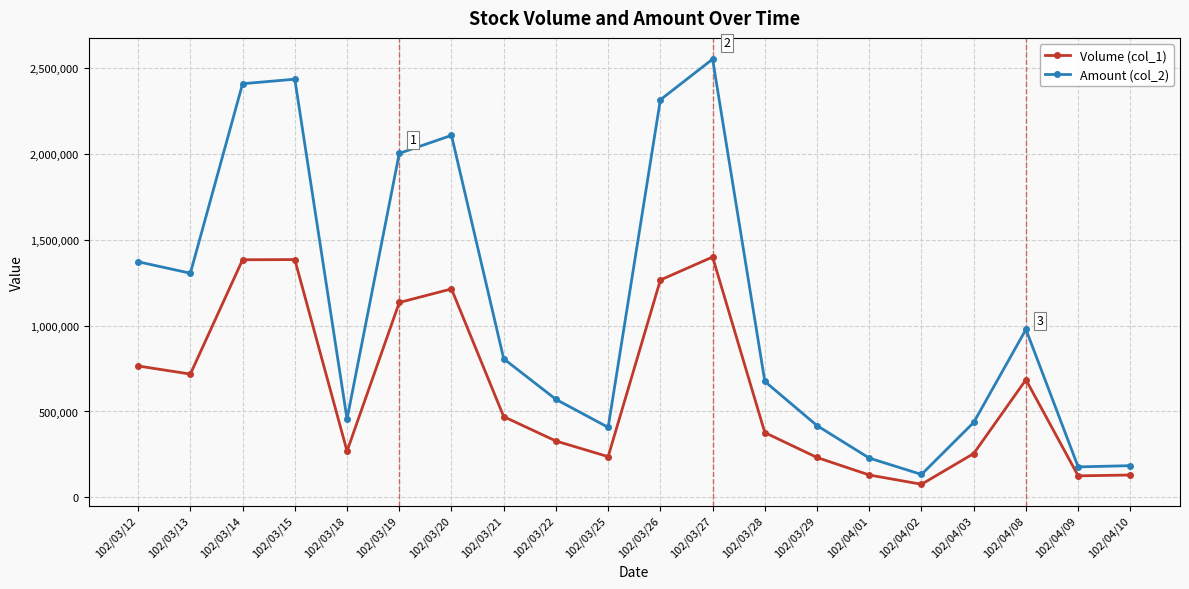

True or false: Volume (col_1) and Amount (col_2) cross at least once.

False